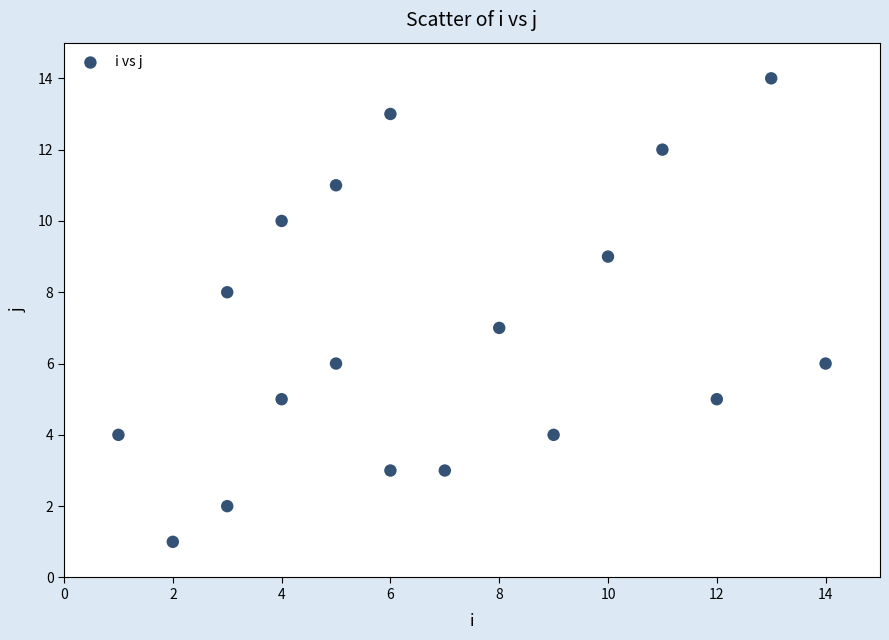

What is the range of X values (max minus min)?

13